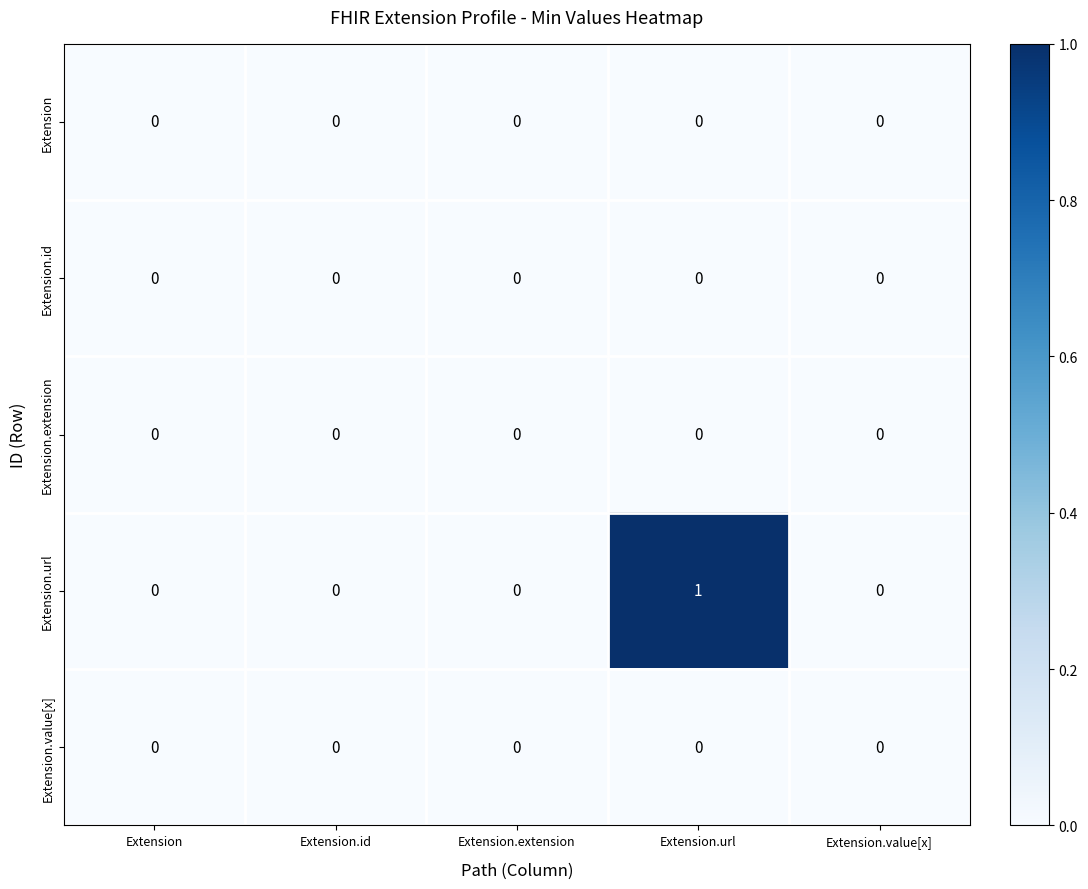

At which category is the sum across all series the highest?

Extension.url